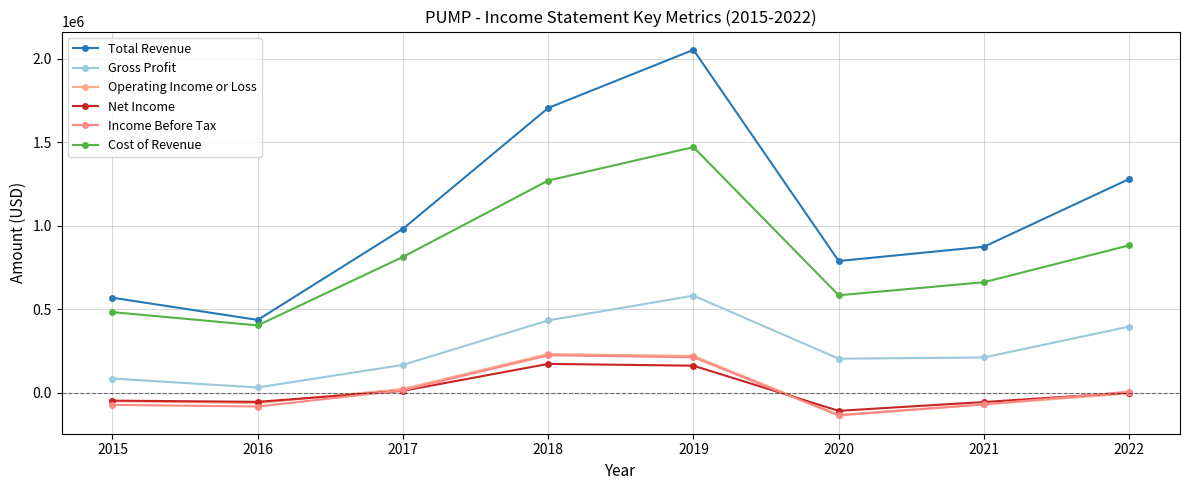

What is the average value of the Net Income series?

11412